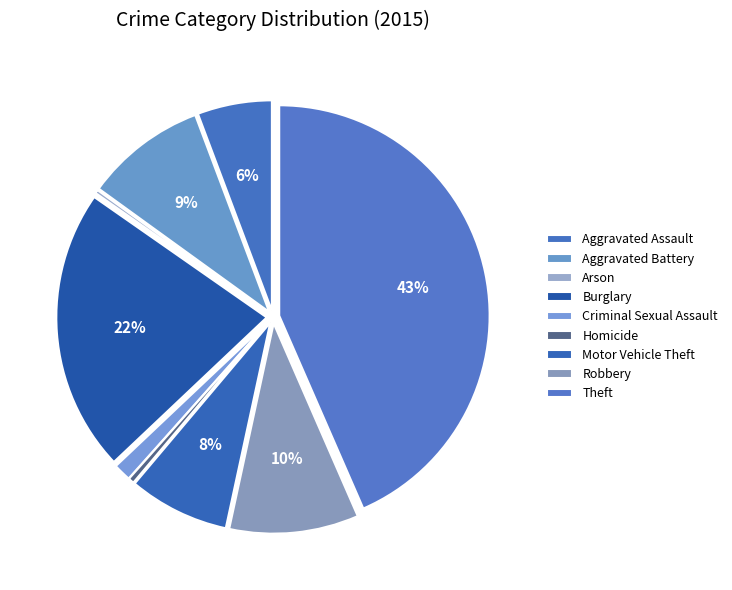

Is the sum of Aggravated Battery and Criminal Sexual Assault greater than half?

No